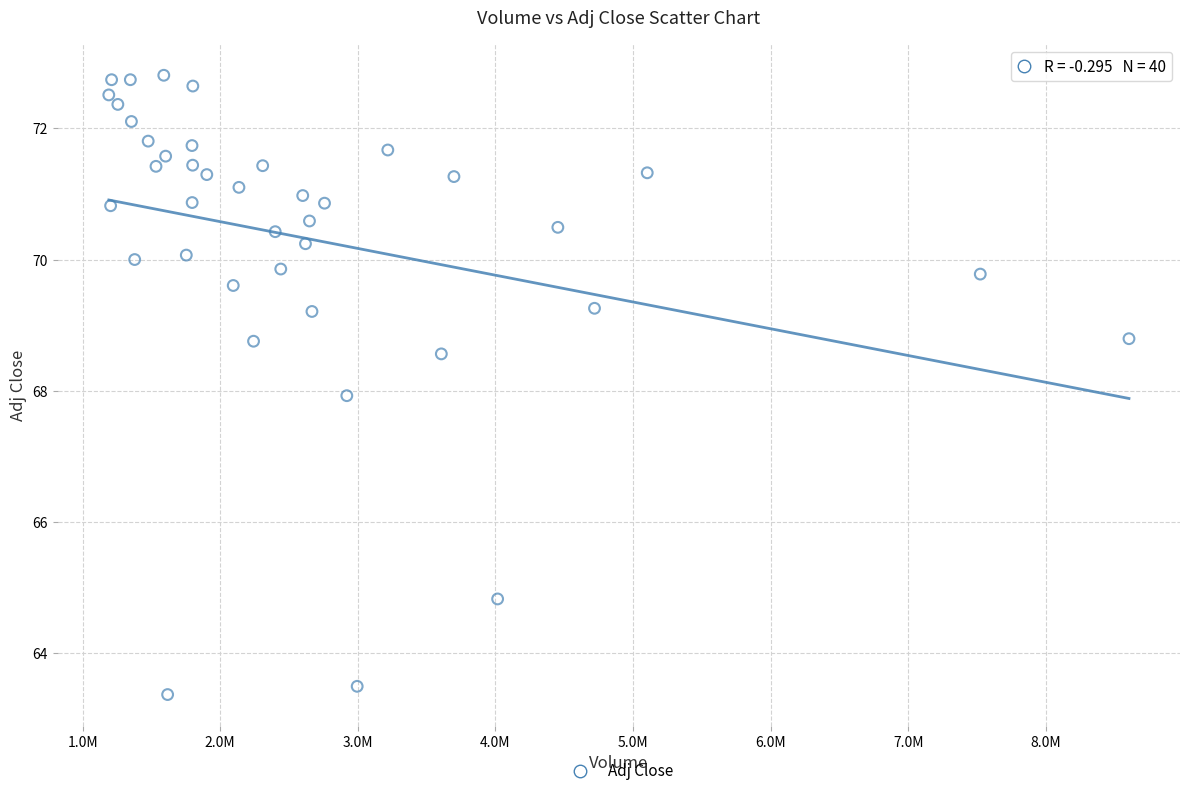

What is the range of X values (max minus min)?

7414400.0